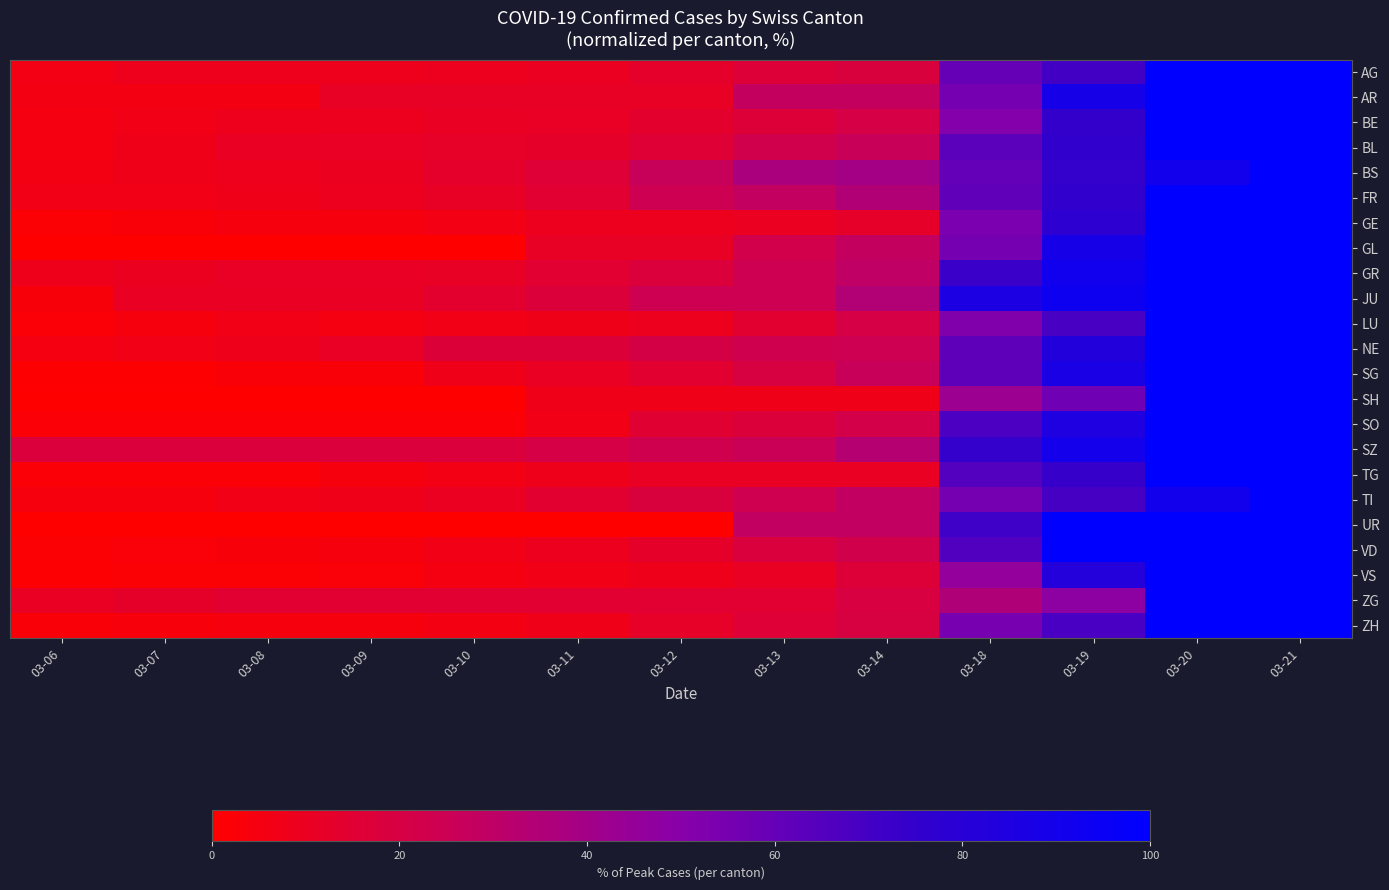

Which series has the largest range (max minus min)?

GL